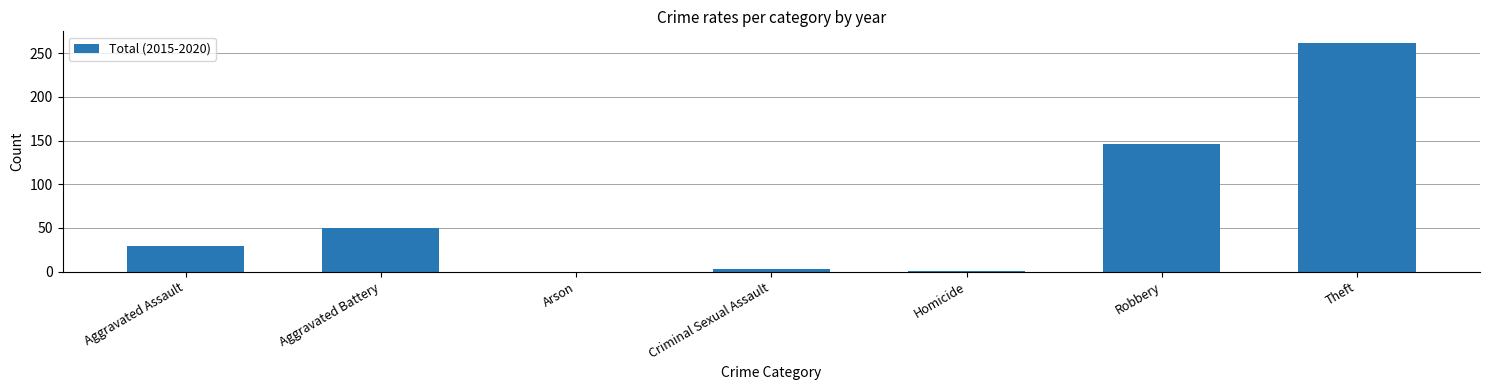

The value at Aggravated Assault is 49. True or false?

False